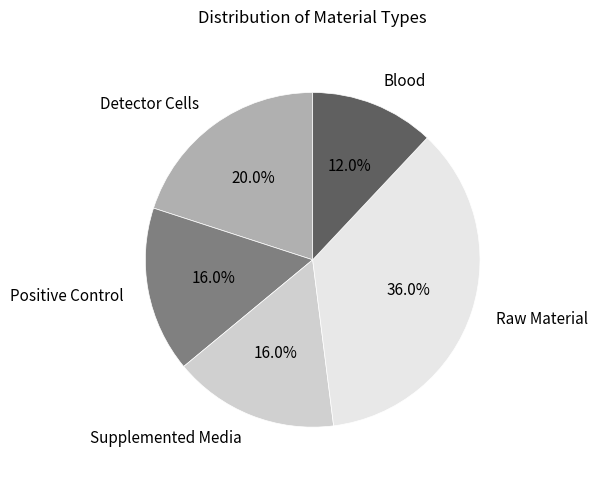

Does any single category account for the majority?

No